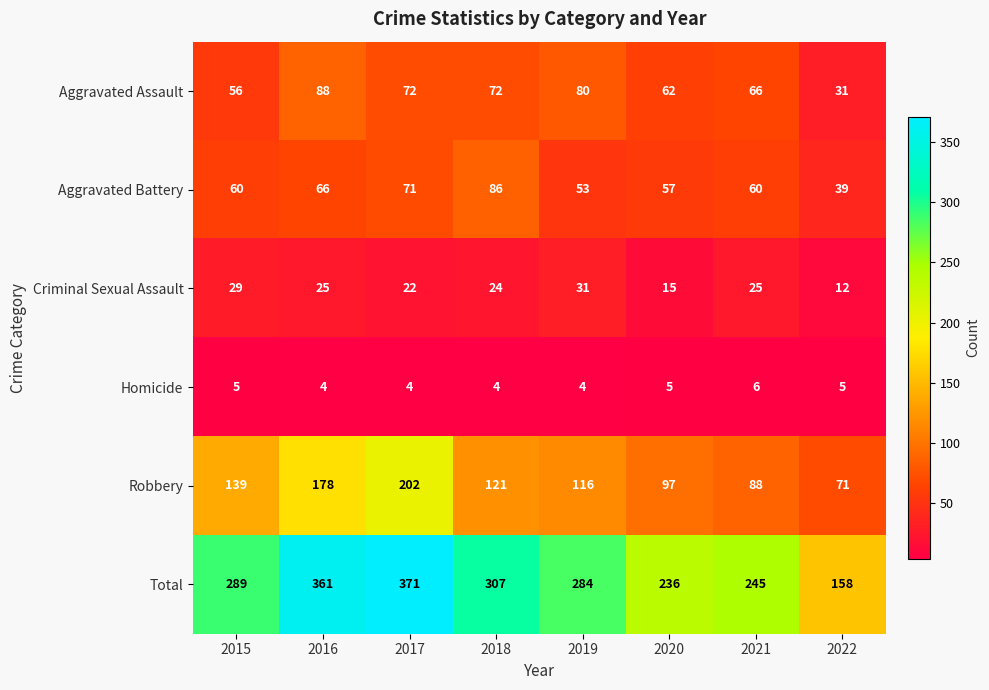

What is the greatest value displayed?

371